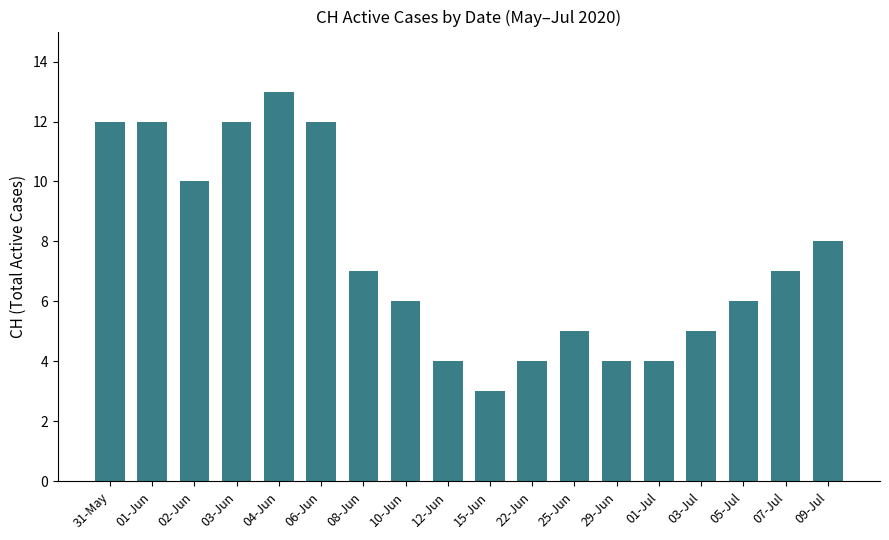

What is the label of the 10th bar from the left?

15-Jun